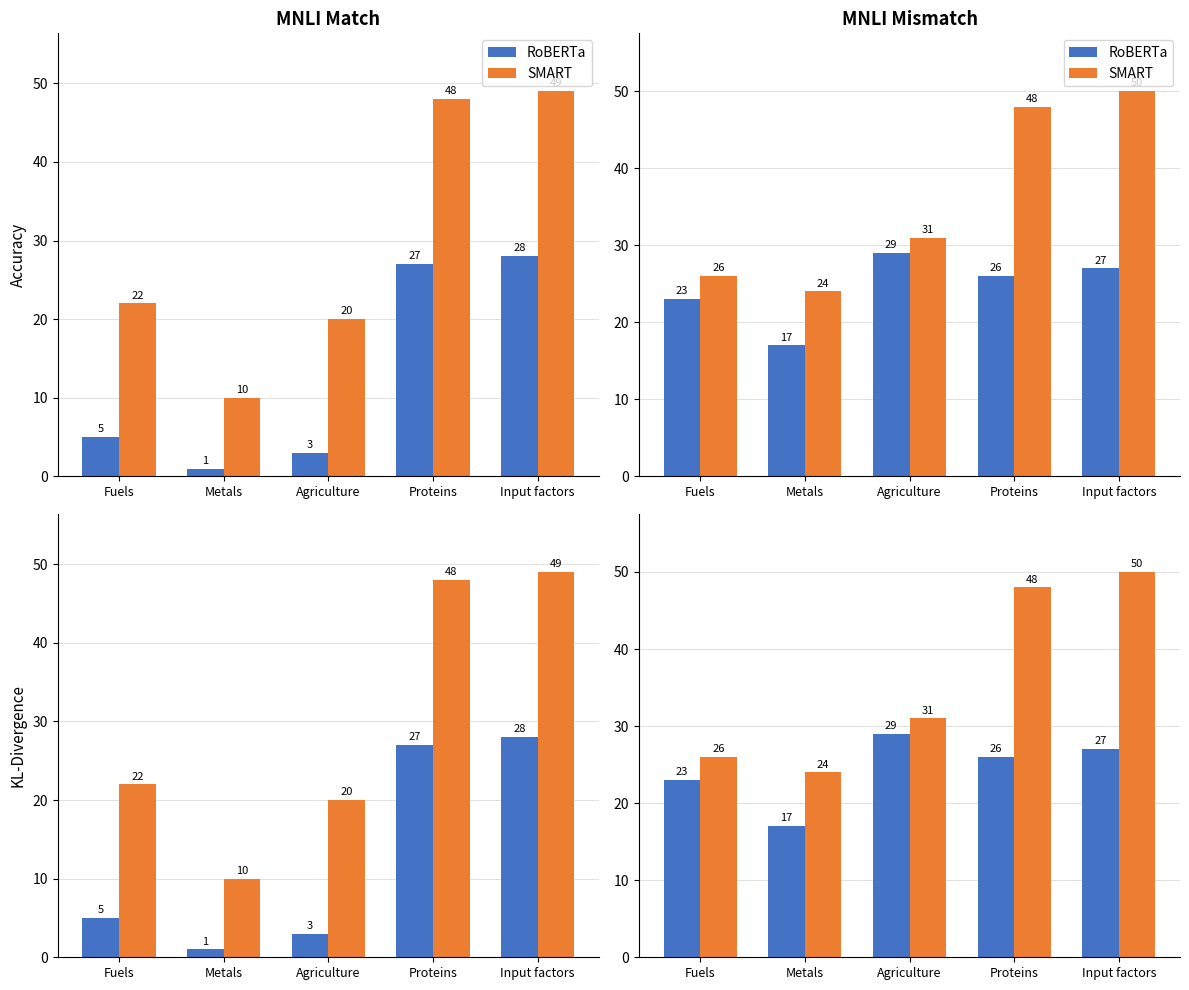

List the series in order of their overall mean, highest first.

SMART, RoBERTa